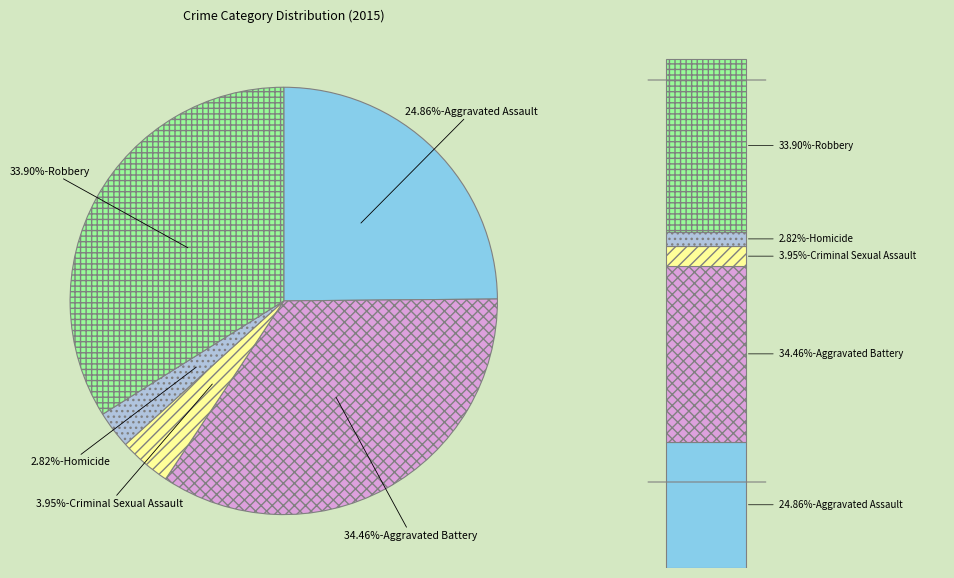

True or false: Criminal Sexual Assault accounts for 4% of the total.

True